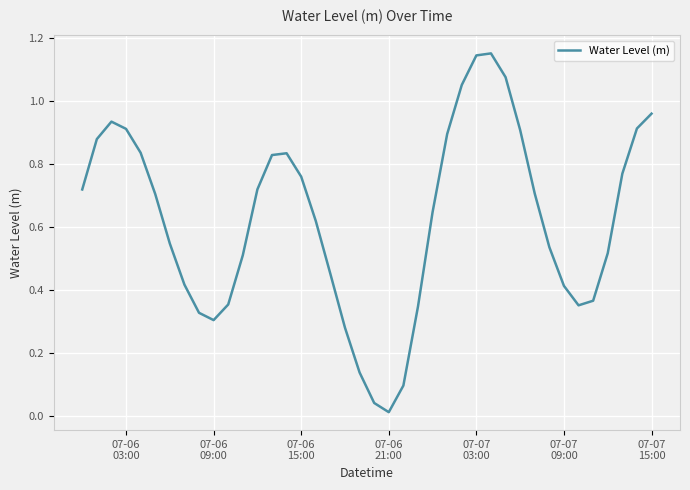

Does the chart display data point markers on the line(s)?

No